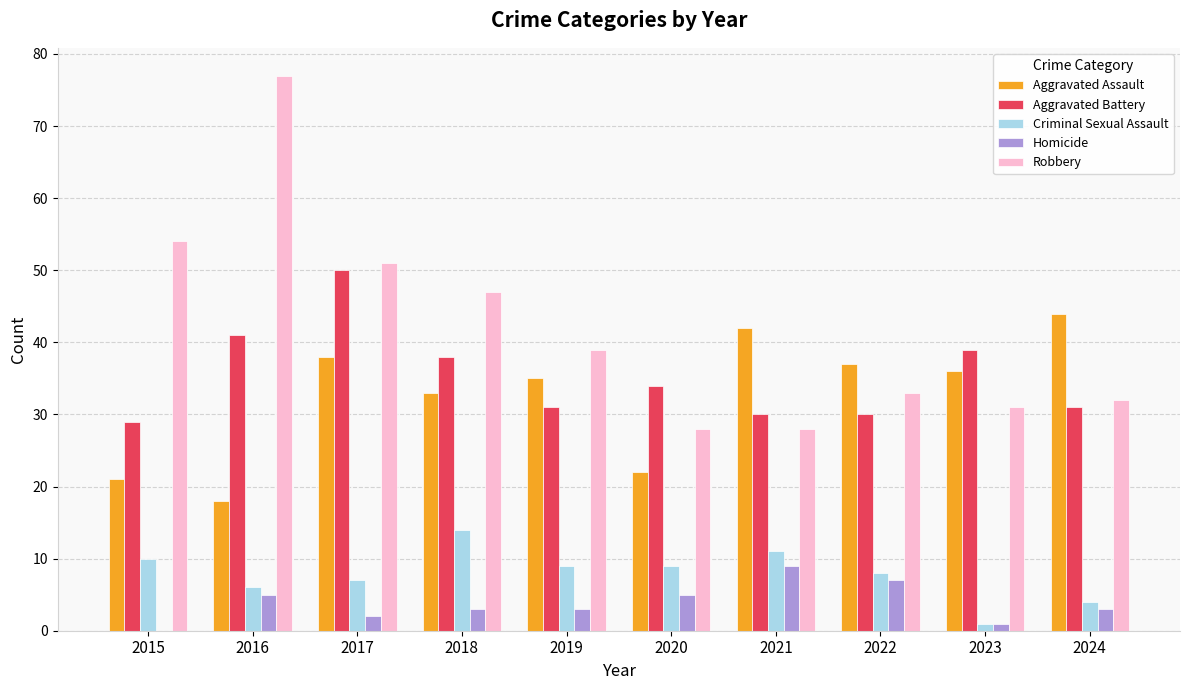

Which series has the largest total across all categories?

Robbery